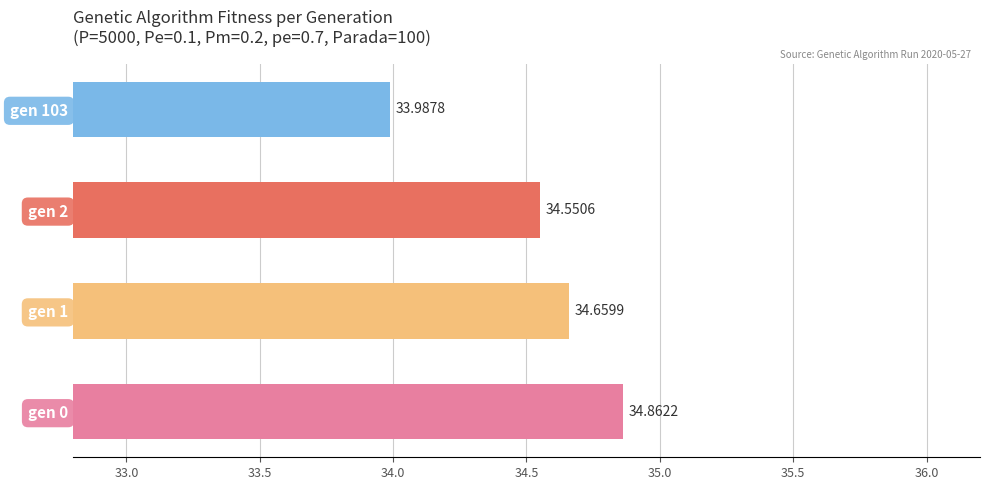

What is the smallest value displayed?

34.0